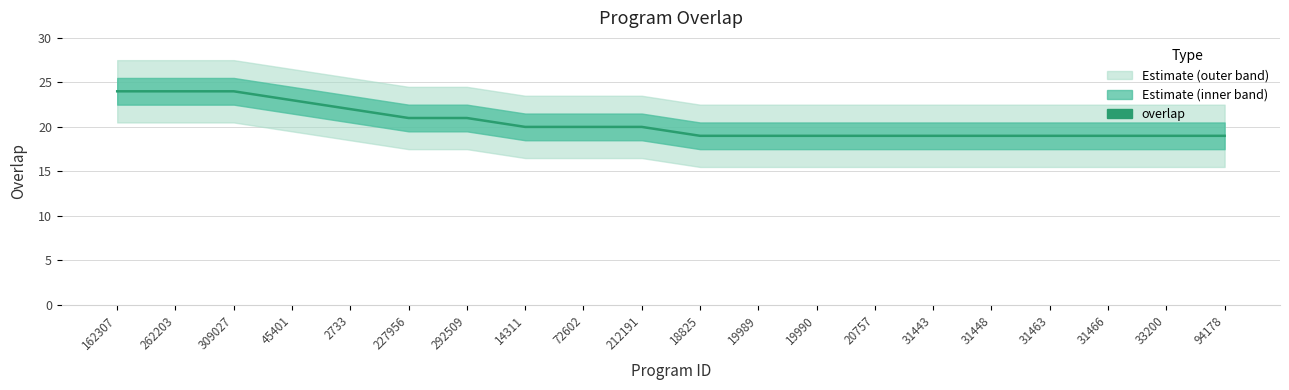

How many data points does each series have?

20